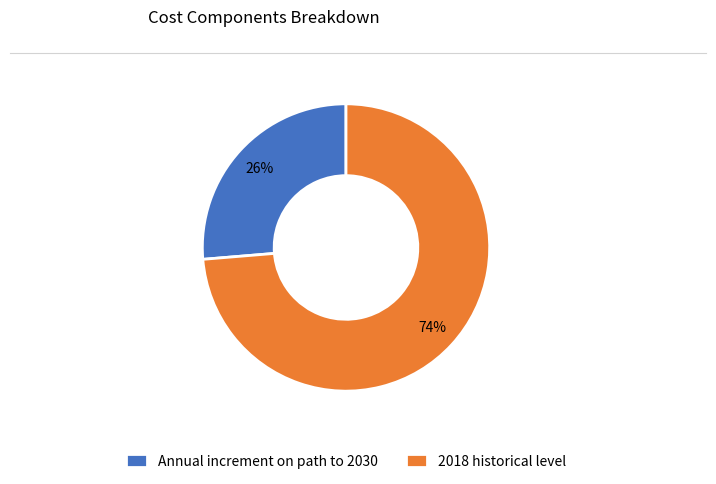

True or false: Annual increment on path to 2030 accounts for 17% of the total.

False